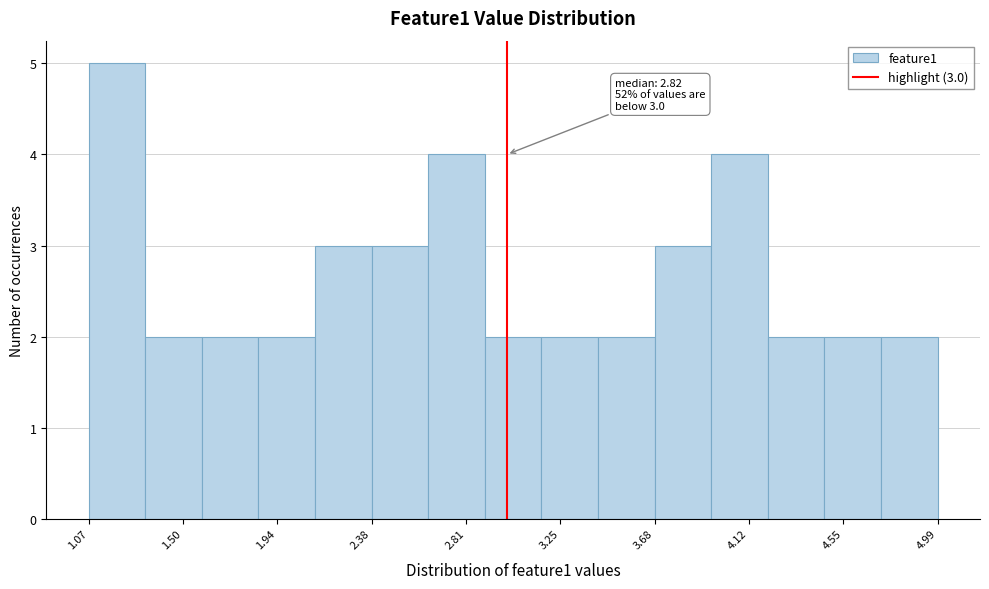

Which range on the x-axis has the tallest bar?

1.05 to 1.35